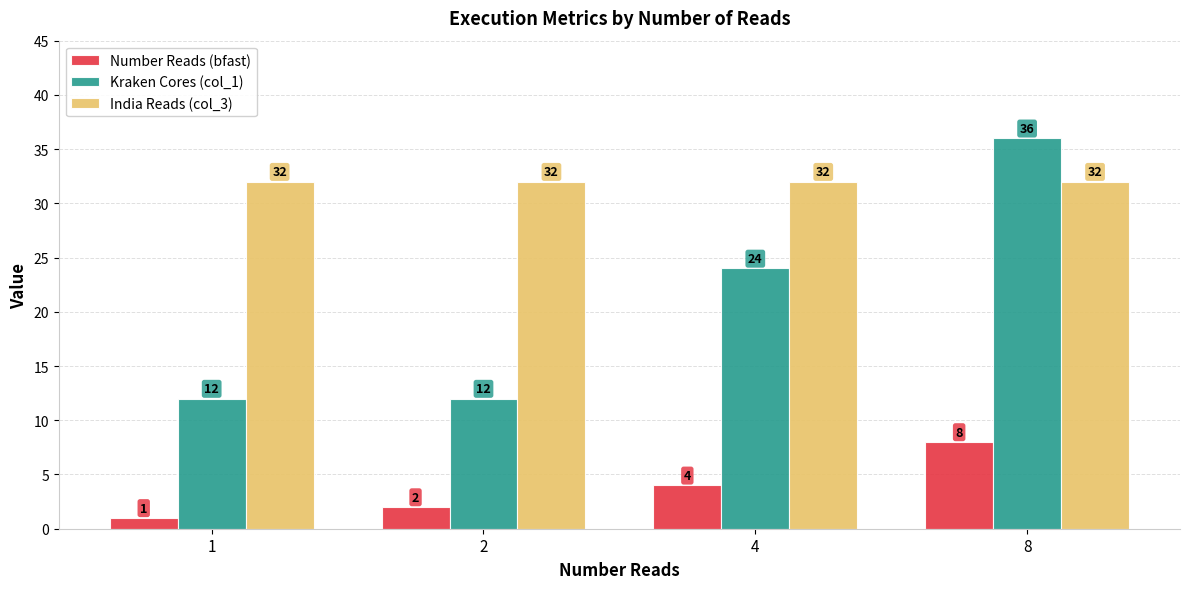

Reading left to right, what are all the values shown in this chart?

Number Reads (bfast): 1=1	2=2	4=4	8=8
Kraken Cores (col_1): 1=12	2=12	4=24	8=36
India Reads (col_3): 1=32	2=32	4=32	8=32